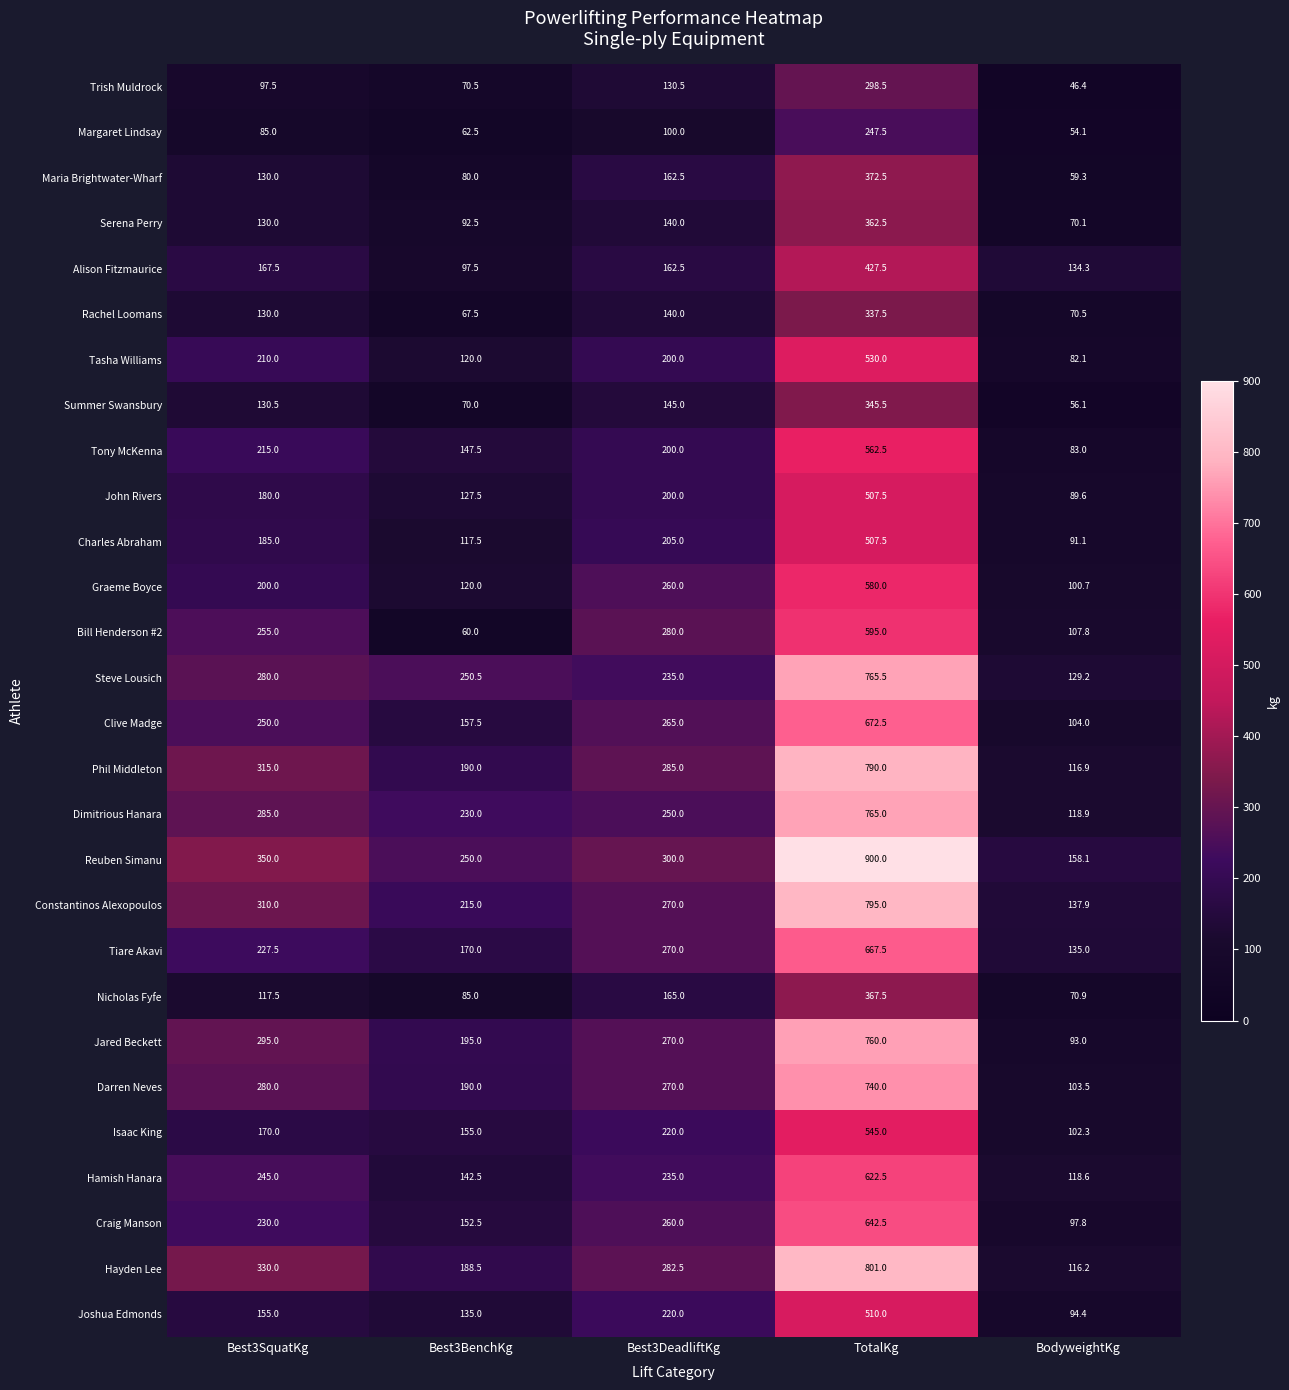

Which series has the widest spread of values?

Reuben Simanu